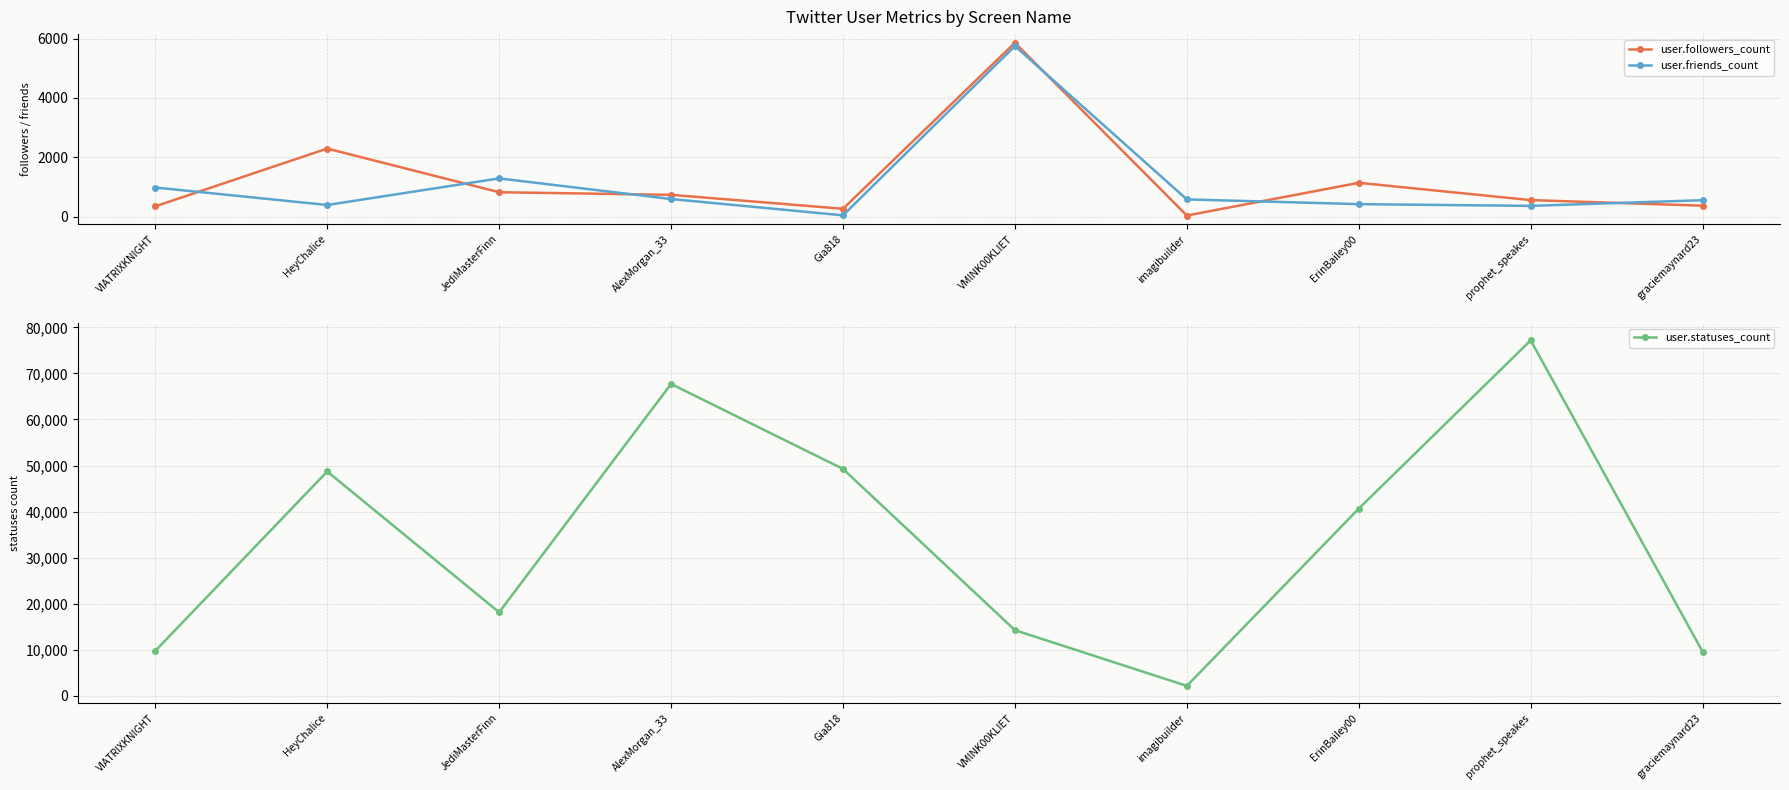

What position from the right is HeyChalice?

9